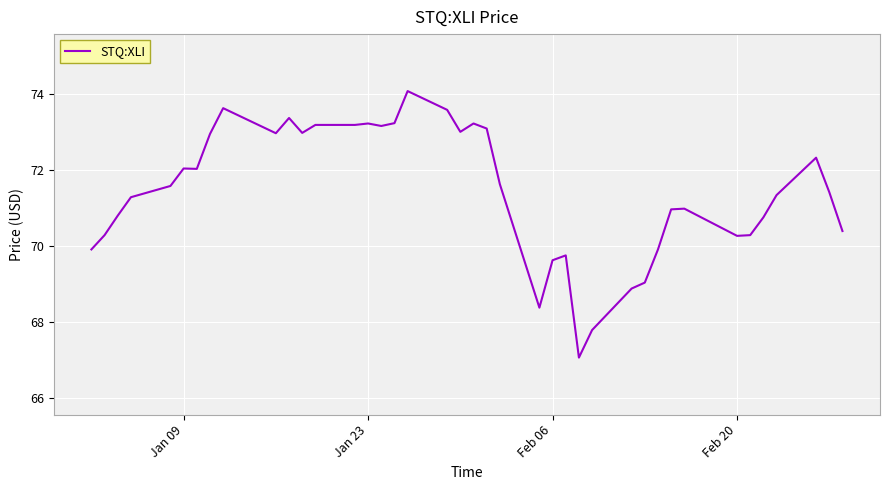

What is the minimum value shown in the chart?

67.1